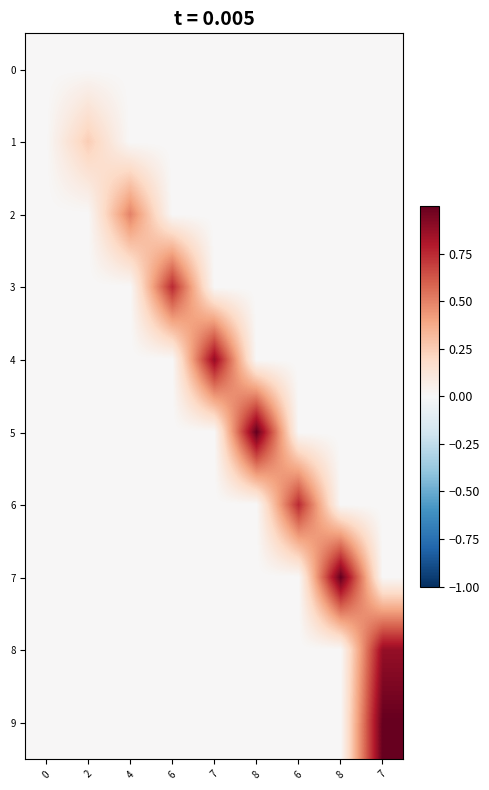

Which category has the highest value across all series?

8